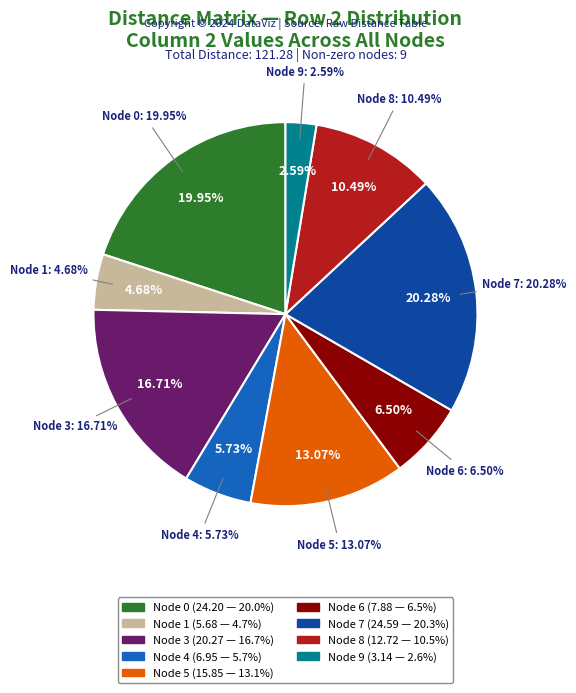

To the nearest percent, what is the difference between the 7 and 8 slice percentages?

10%